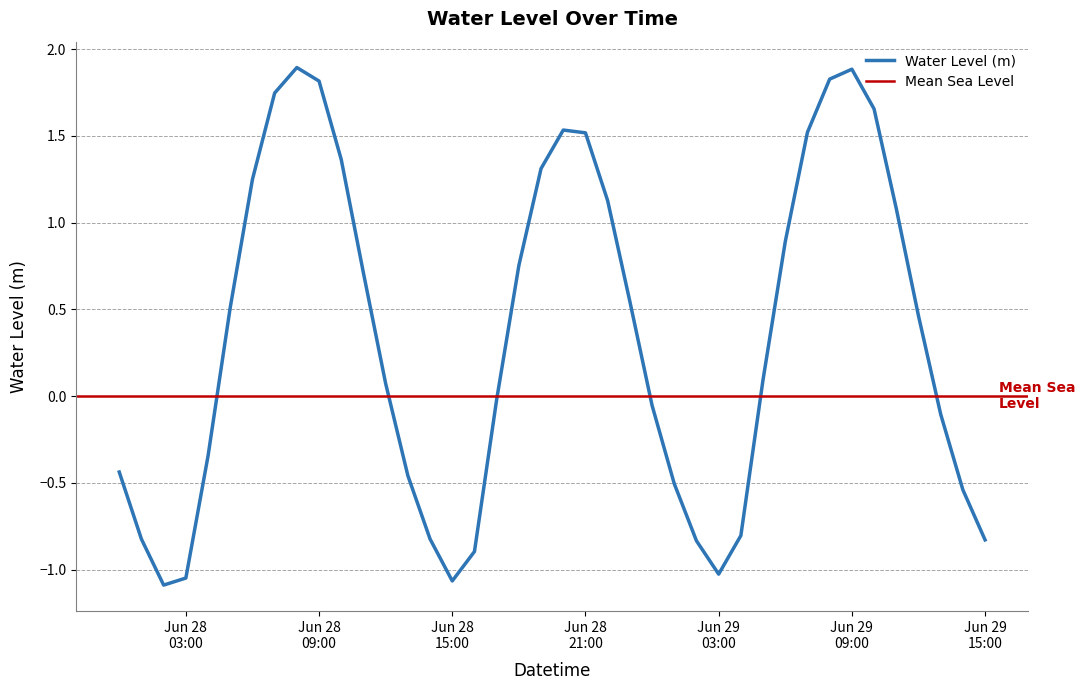

What is the difference between the values at 2025-06-28 04:00:00 and 2025-06-28 01:00:00?

0.5